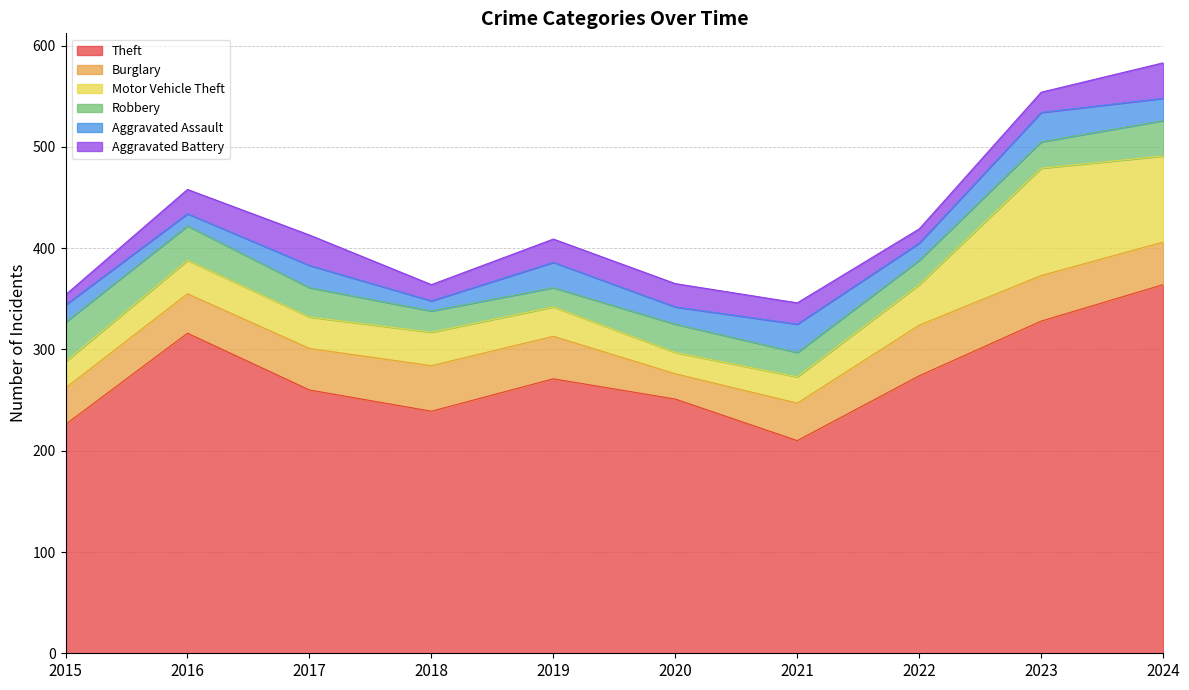

Count the number of categories in the chart.

10